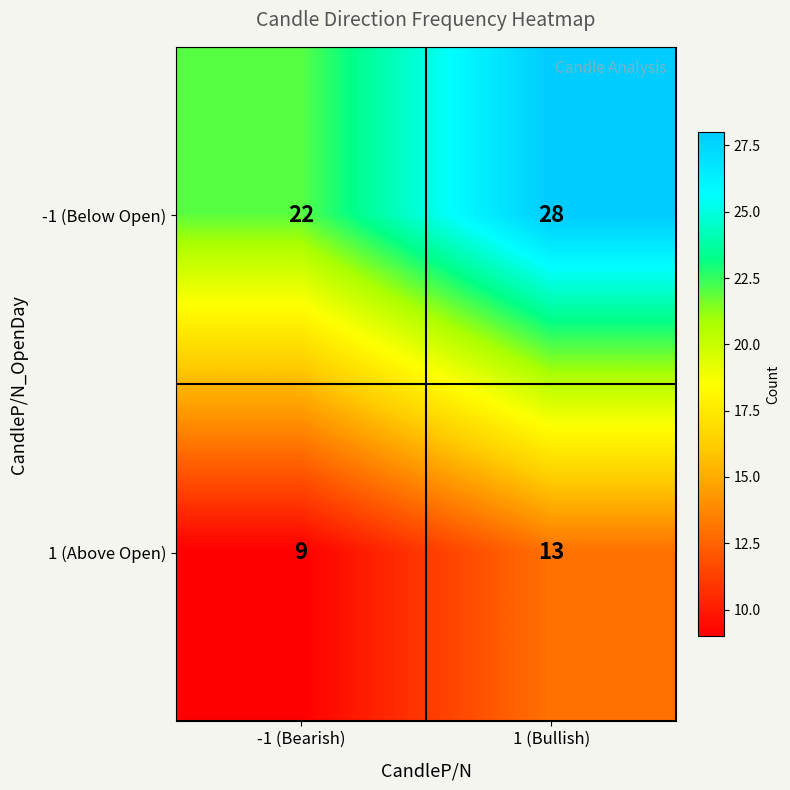

List the labels in order of -1 (Below Open) value, largest first.

1 (Bullish), -1 (Bearish)